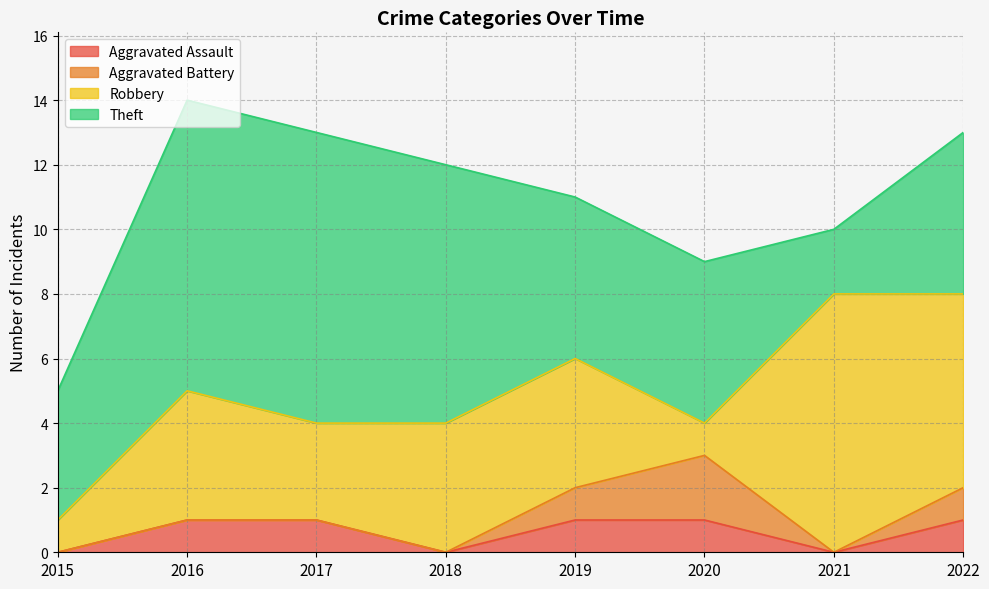

The value of Robbery at 2015 is 0. True or false?

False